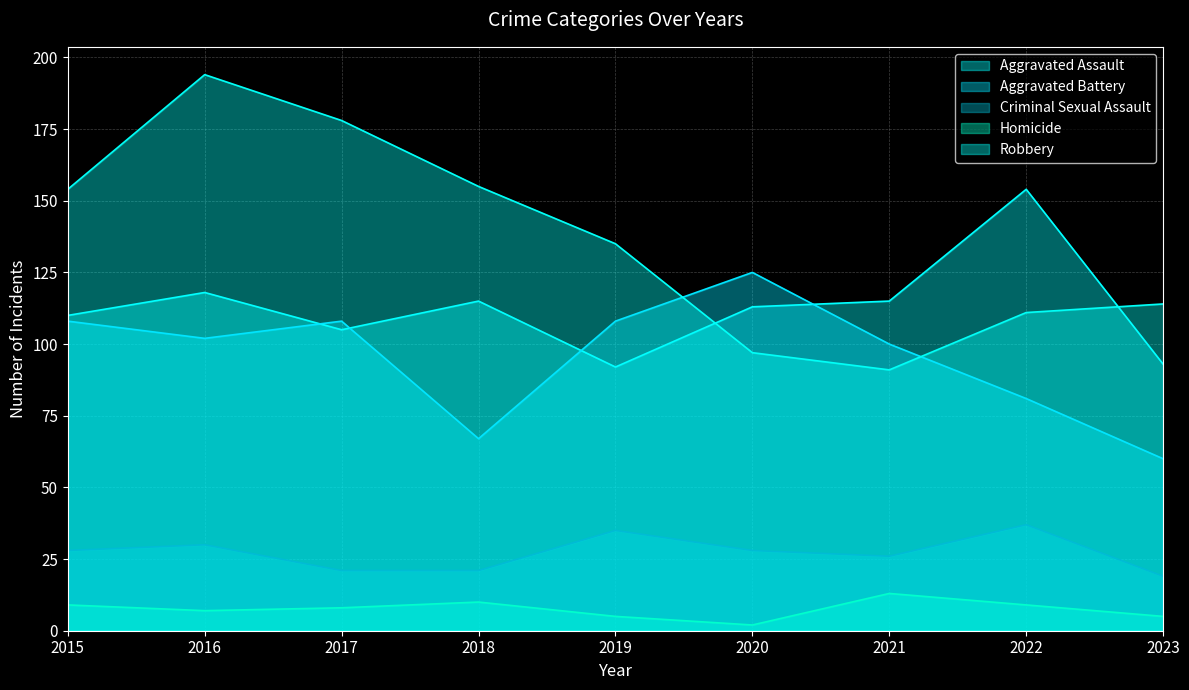

Reading left to right, list all the values displayed in this chart.

Aggravated Assault: 2015=110	2016=118	2017=105	2018=115	2019=92	2020=113	2021=115	2022=154	2023=93
Aggravated Battery: 2015=108	2016=102	2017=108	2018=67	2019=108	2020=125	2021=100	2022=81	2023=60
Criminal Sexual Assault: 2015=28	2016=30	2017=21	2018=21	2019=35	2020=28	2021=26	2022=37	2023=19
Homicide: 2015=9	2016=7	2017=8	2018=10	2019=5	2020=2	2021=13	2022=9	2023=5
Robbery: 2015=154	2016=194	2017=178	2018=155	2019=135	2020=97	2021=91	2022=111	2023=114